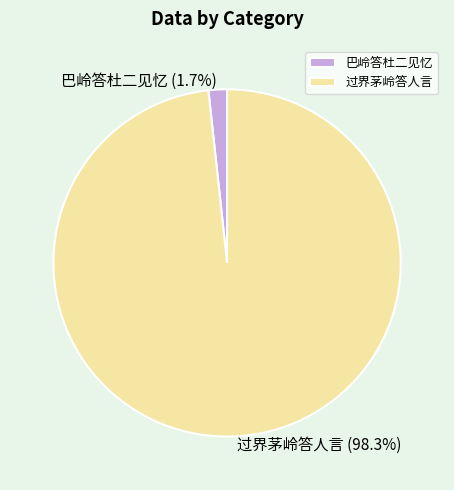

Is there a majority slice in this chart?

Yes